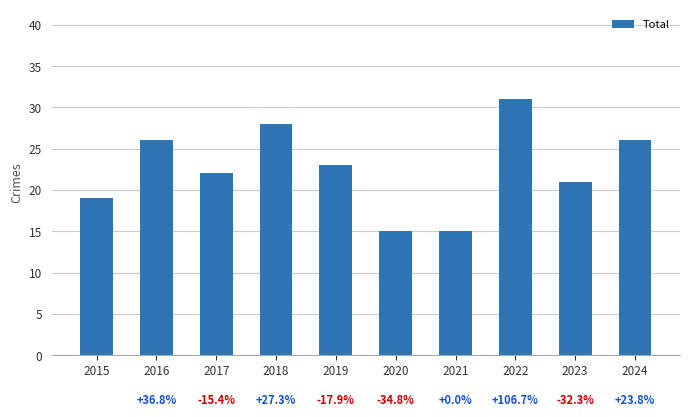

Reading left to right, what are all the values shown in this chart?

2015=19	2016=26	2017=22	2018=28	2019=23	2020=15	2021=15	2022=31	2023=21	2024=26